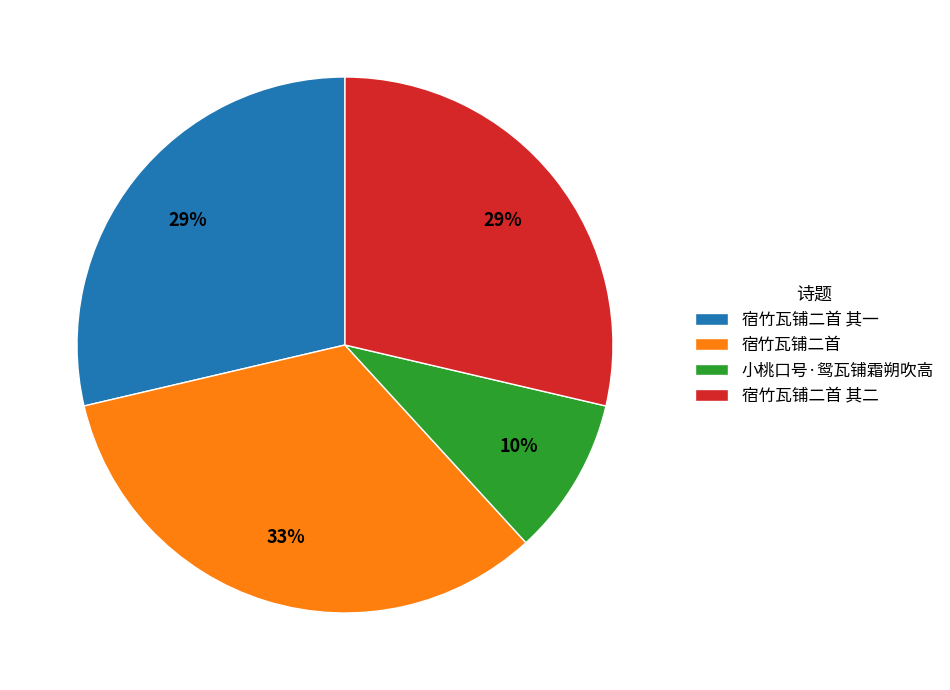

What is the largest slice in the pie chart?

宿竹瓦铺二首